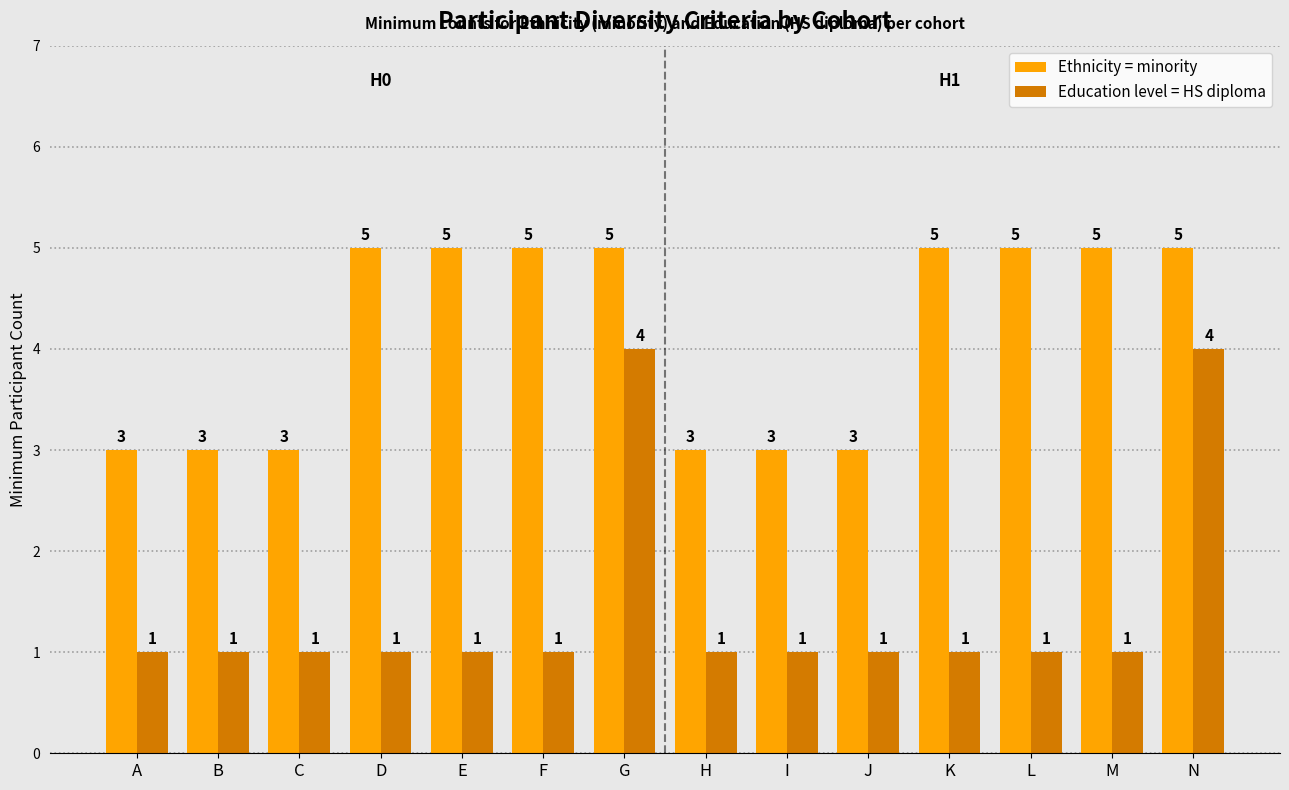

What is the total value across all series at C?

4